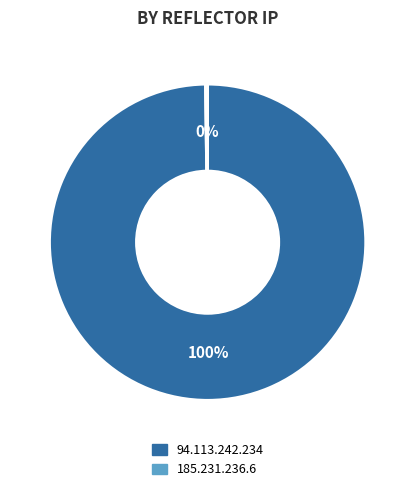

What is the largest slice in the pie chart?

94.113.242.234